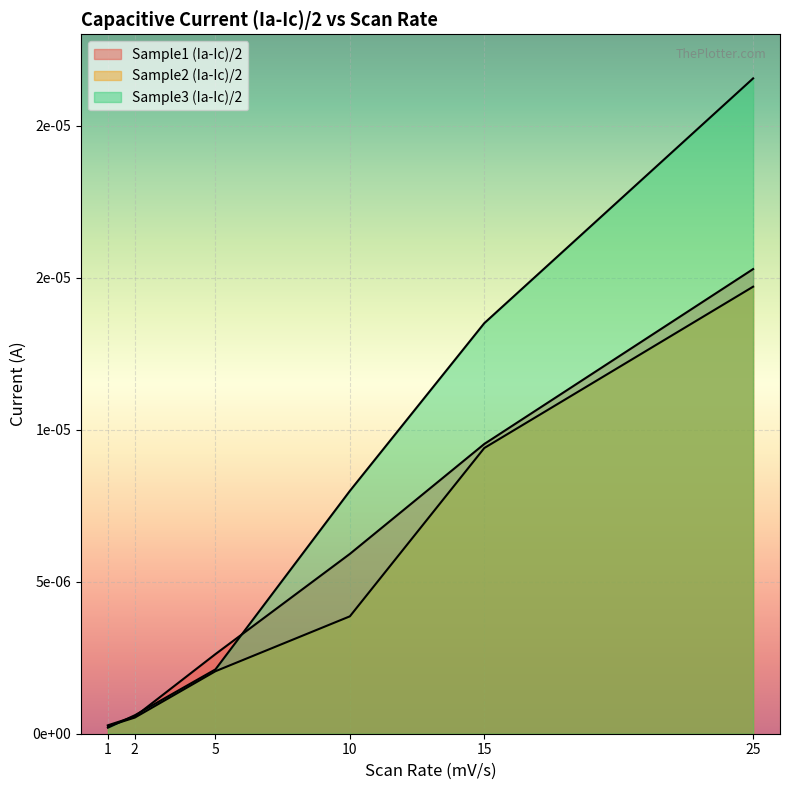

How many lines are shown in the chart?

3